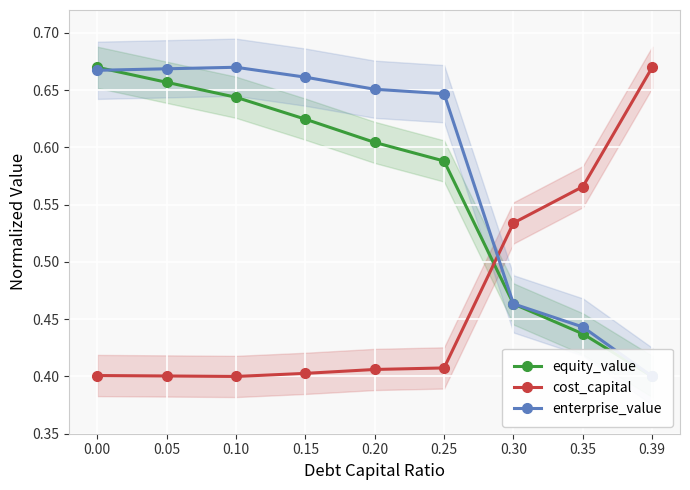

Between which two adjacent categories do cost_capital and enterprise_value first intersect?

0.25 and 0.30